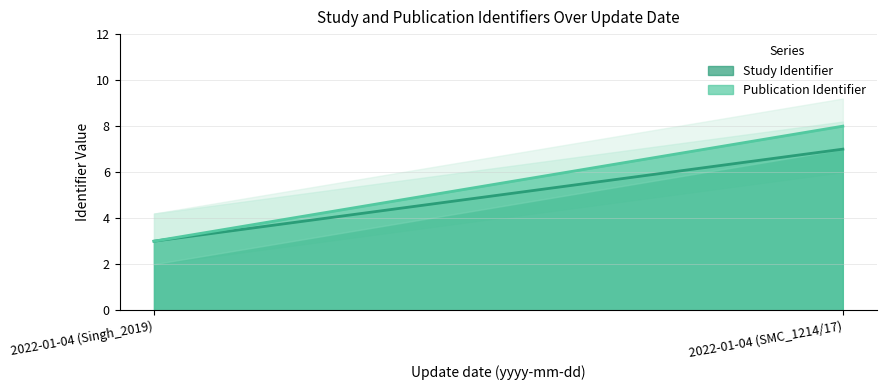

Which has a higher value, 2022-01-04 (Singh_2019) or 2022-01-04 (SMC_1214/17)?

2022-01-04 (SMC_1214/17)